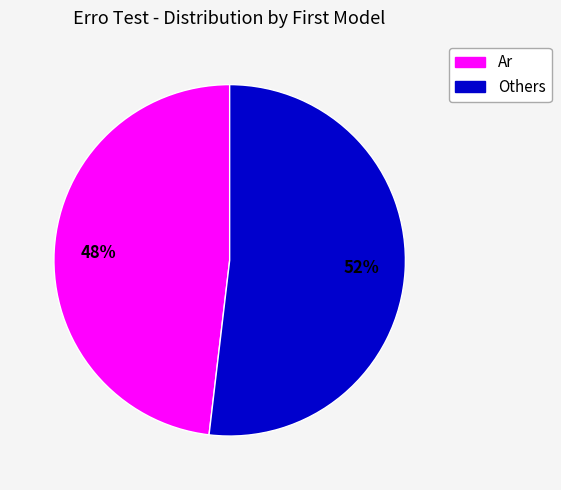

How many segments does this pie chart have?

2